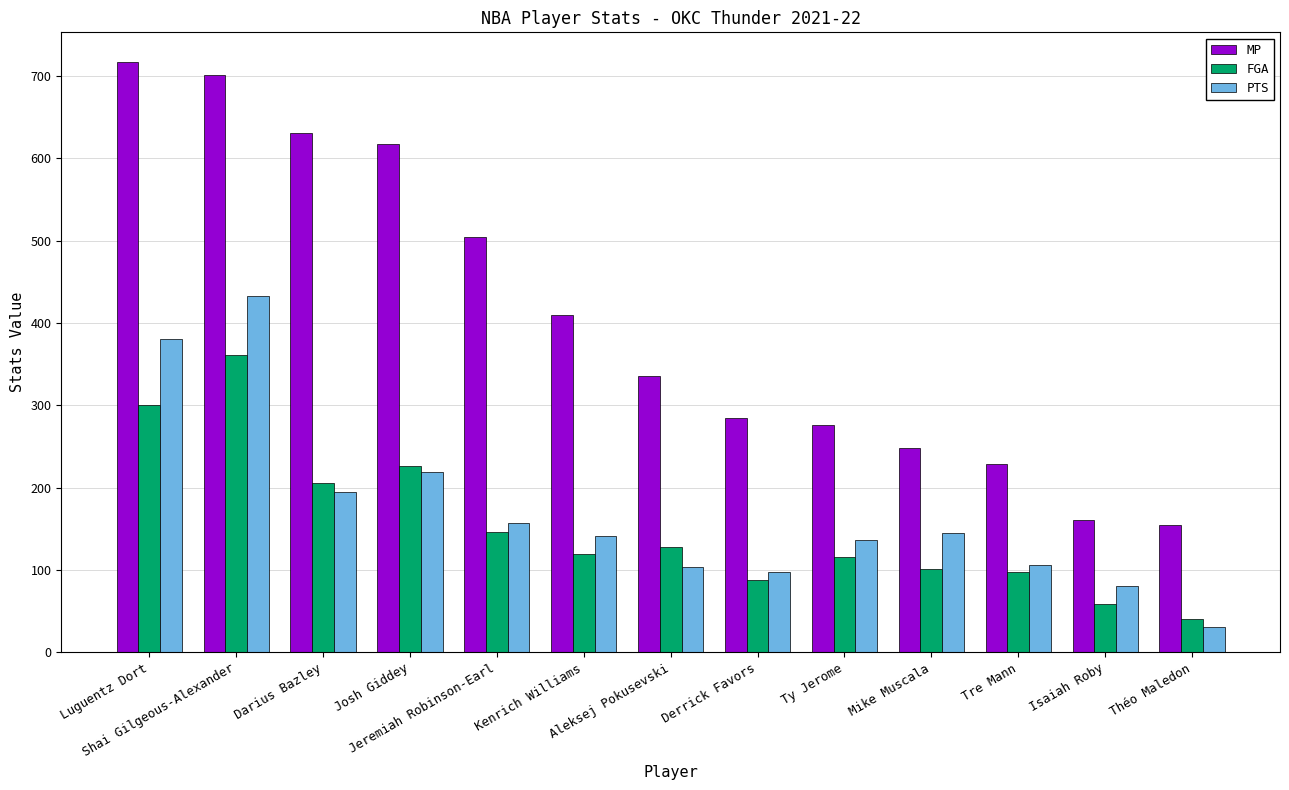

Which series has the widest spread of values?

MP